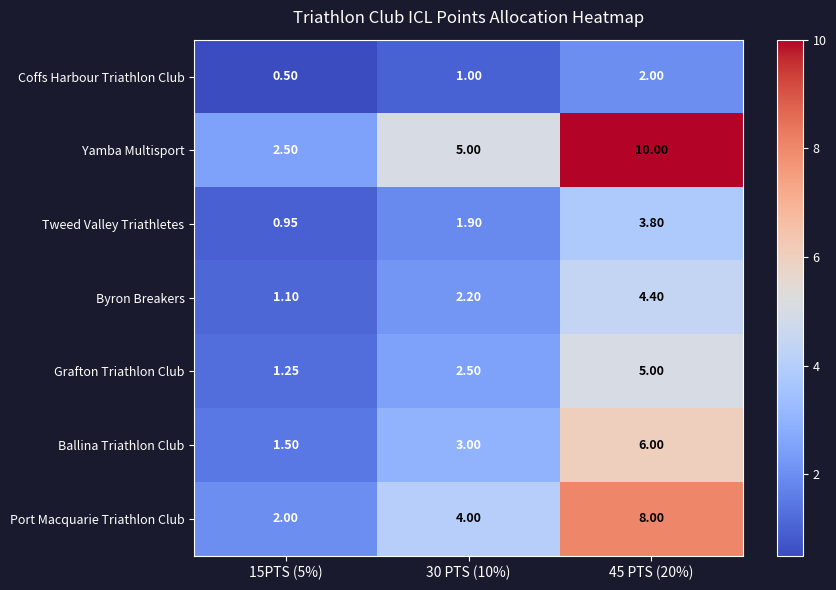

Is the value of Byron Breakers at 45 PTS (20%) greater than the value of Grafton Triathlon Club at 15PTS (5%)?

Yes